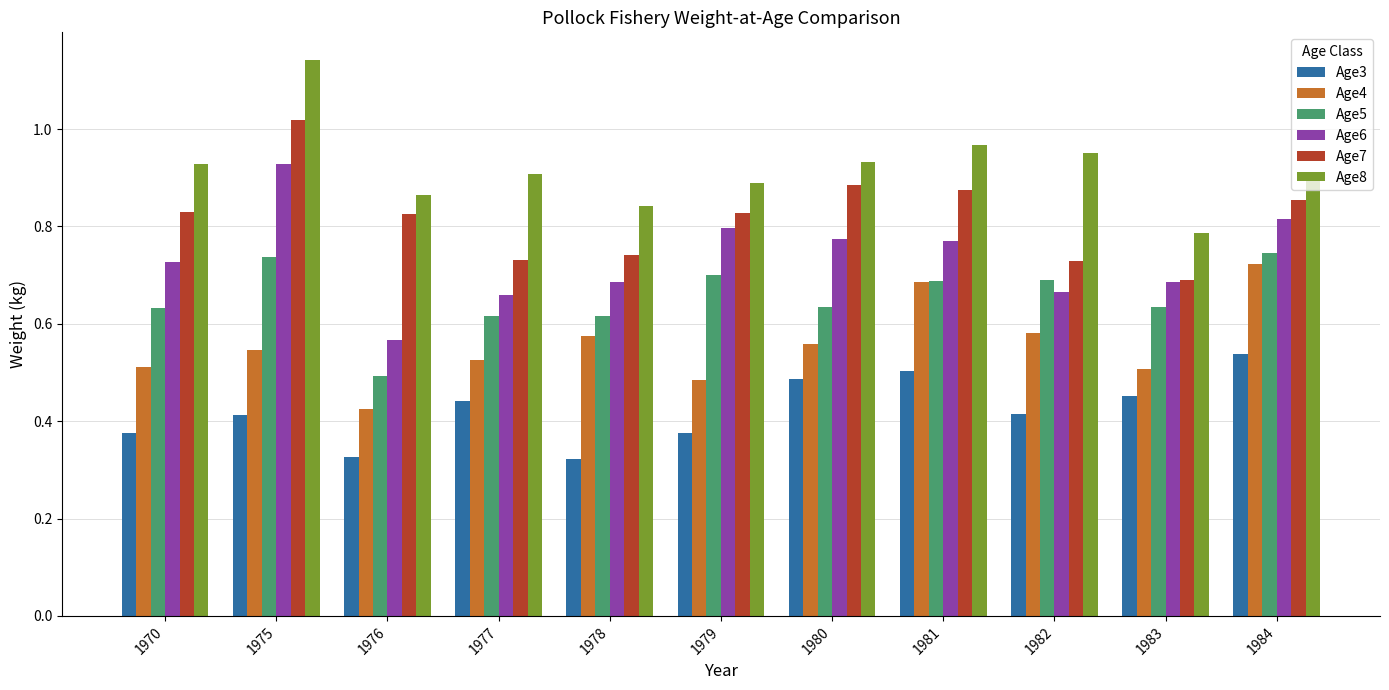

Which series has the largest total across all categories?

Age8